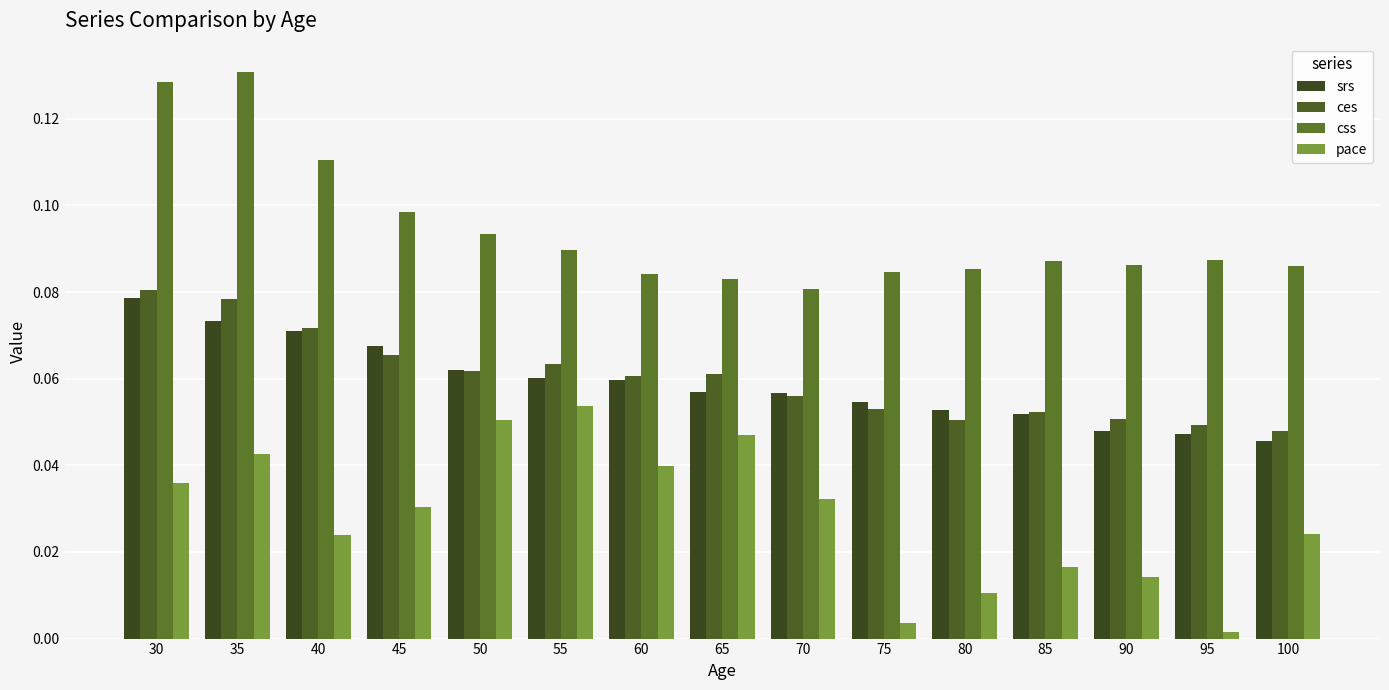

At which category does the chart reach its peak across all series?

35